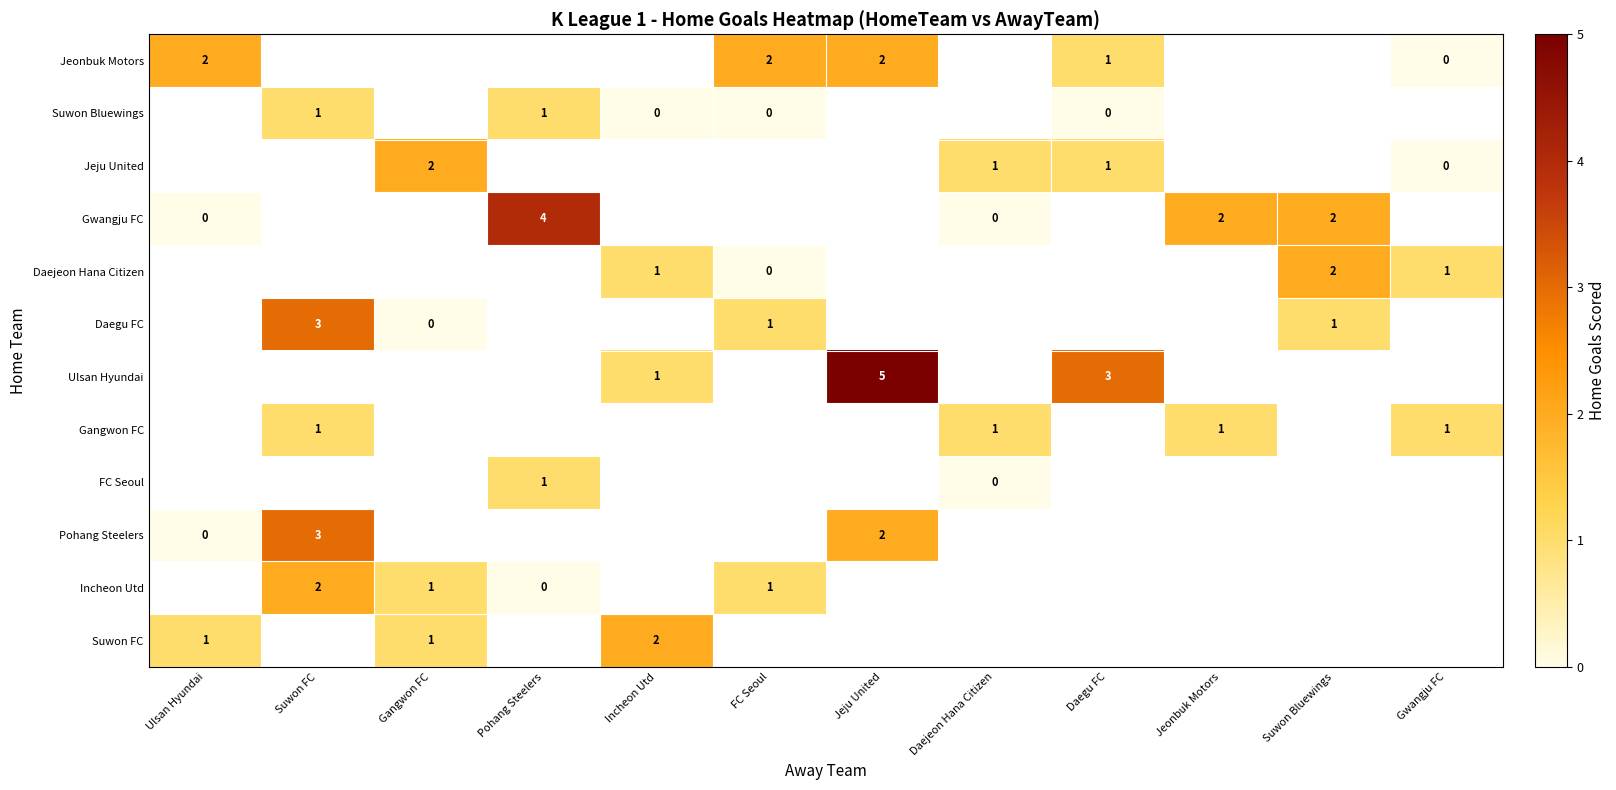

Is it true that Jeju United equals 1 at Daegu FC?

True